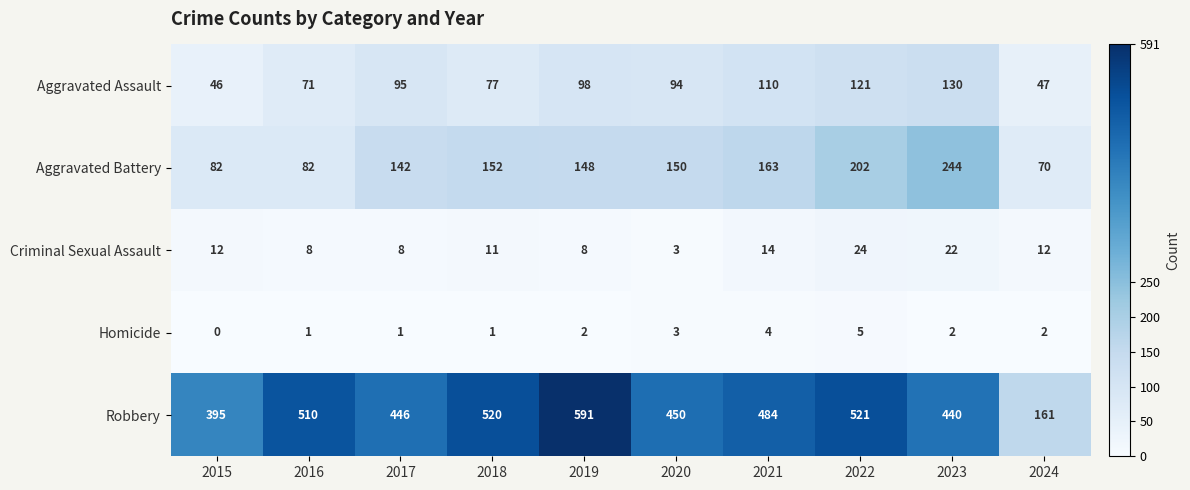

Which label corresponds to the largest value in the chart?

2019